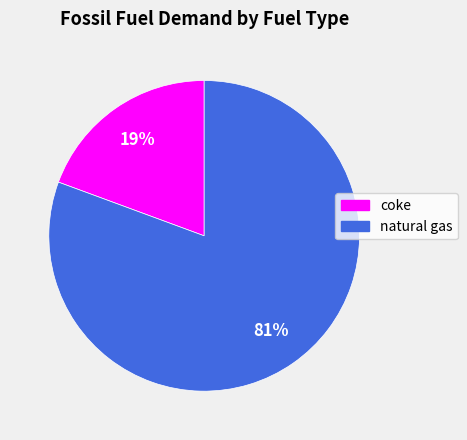

To the nearest percent, what is the combined percentage of coke and natural gas?

100%